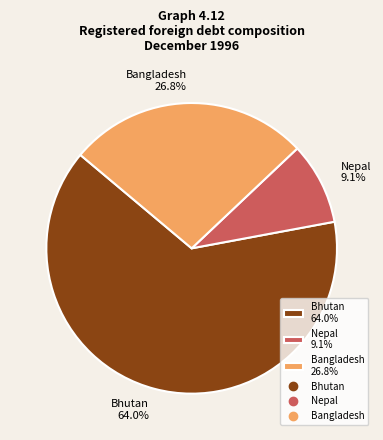

What percentage is the Bhutan slice, to the nearest percent?

64%